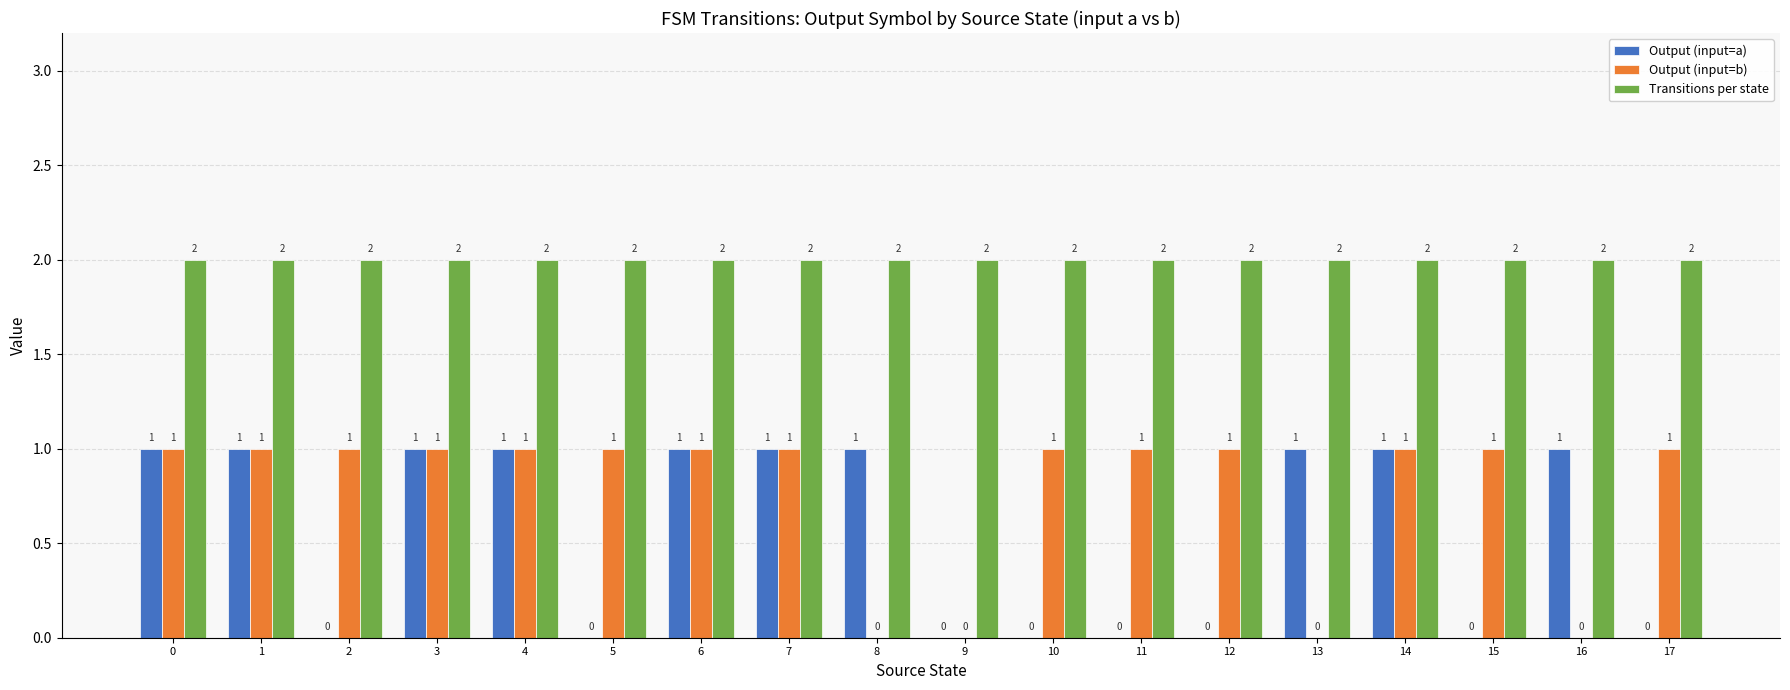

The Output (input=b) series shows 2 at 12. True or false?

False